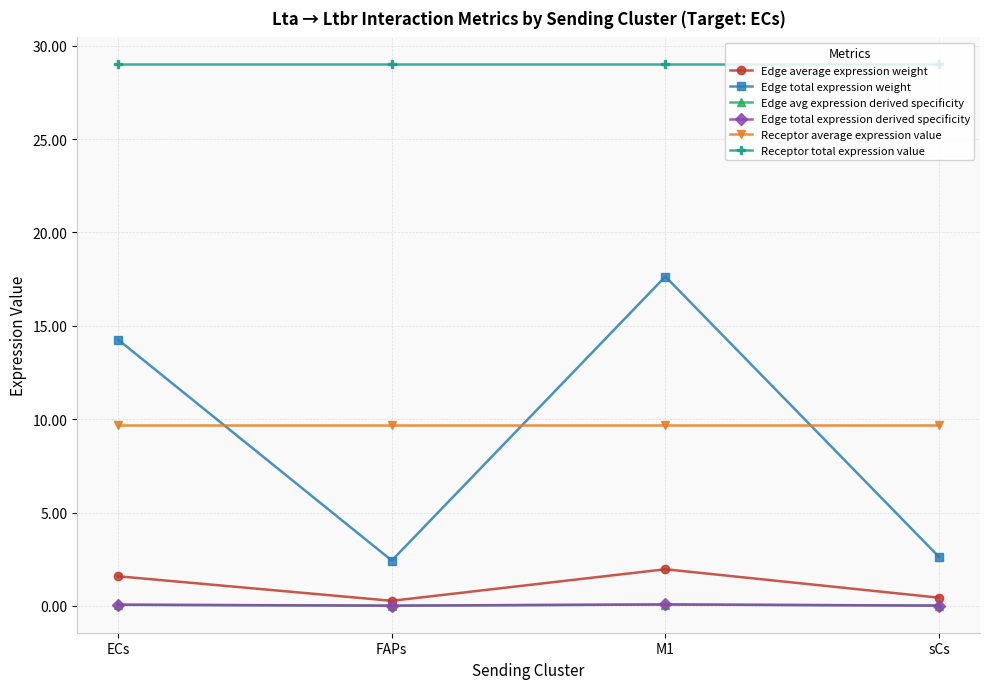

What is the sum of all Edge average expression weight values?

4.3